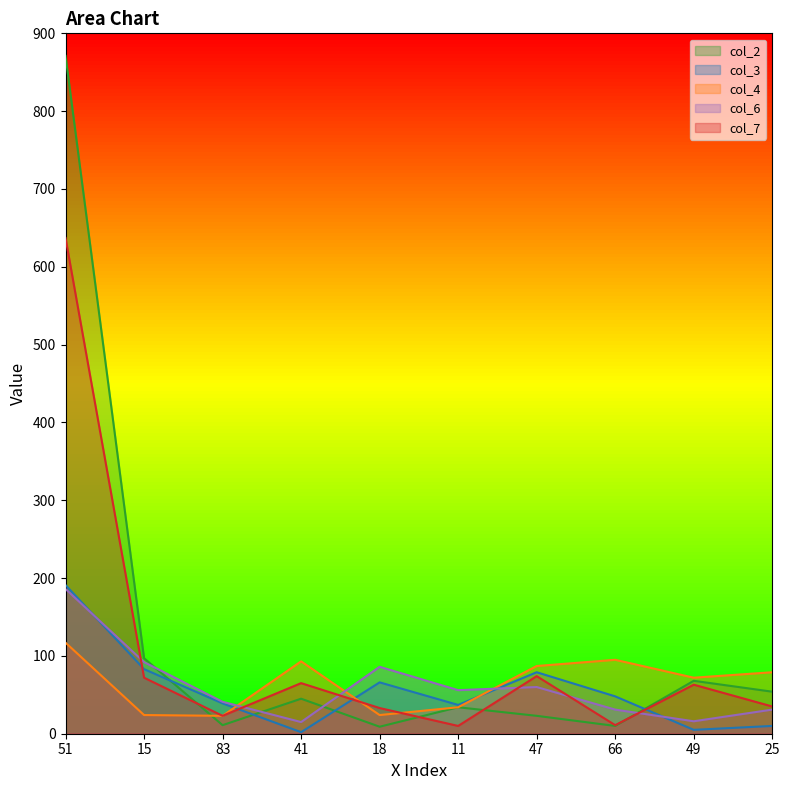

What is the spread (max minus min) of values at 51?

754